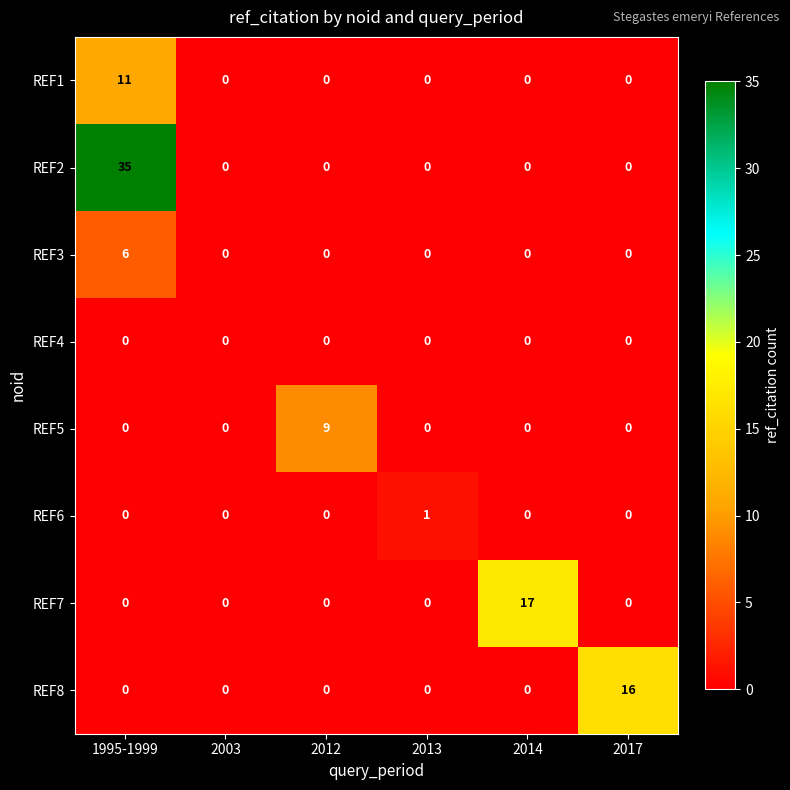

What is the greatest value displayed?

35